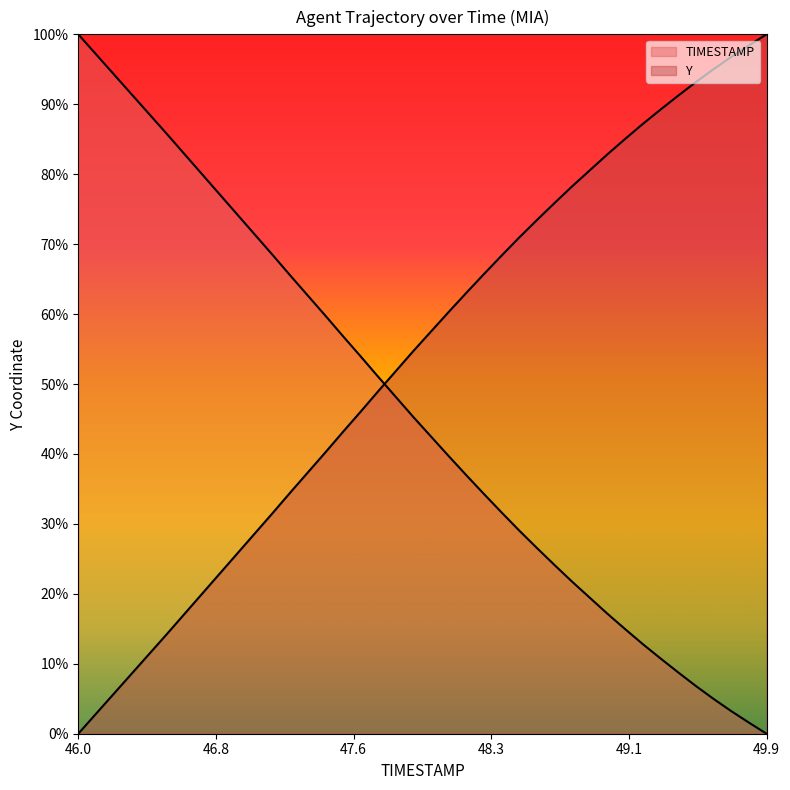

What is the total value across all series at 46.4?

100.0